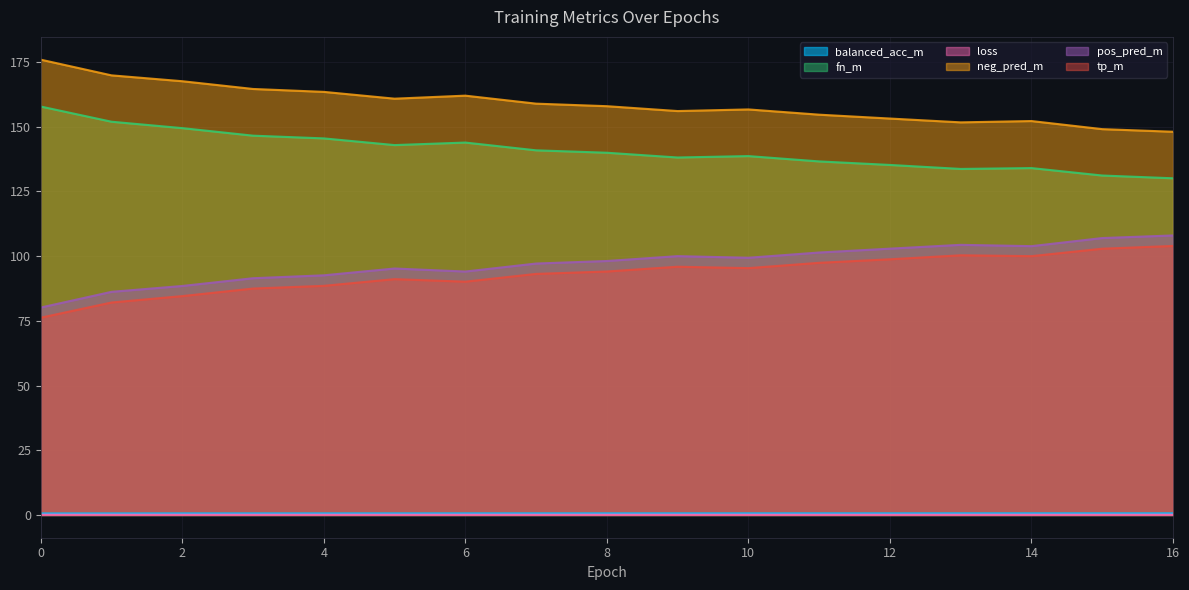

Reading left to right, extract all data points from this chart.

balanced_acc_m: 0=0.6	1=0.6	2=0.6	3=0.6	4=0.6	5=0.6	6=0.6	7=0.6	8=0.6	9=0.6	10=0.6	11=0.6	12=0.6	13=0.6	14=0.6	15=0.6	16=0.6
fn_m: 0=157.8	1=151.9	2=149.4	3=146.5	4=145.5	5=142.9	6=143.9	7=140.8	8=139.9	9=138.1	10=138.6	11=136.6	12=135.2	13=133.7	14=134.0	15=131.1	16=130.1
loss: 0=0.1	1=0.1	2=0.1	3=0.1	4=0.1	5=0.1	6=0.1	7=0.1	8=0.1	9=0.1	10=0.1	11=0.1	12=0.1	13=0.1	14=0.1	15=0.1	16=0.1
neg_pred_m: 0=175.9	1=169.8	2=167.5	3=164.6	4=163.4	5=160.8	6=162.0	7=158.9	8=157.9	9=156.0	10=156.6	11=154.6	12=153.1	13=151.7	14=152.2	15=149.0	16=148.0
pos_pred_m: 0=80.1	1=86.2	2=88.5	3=91.4	4=92.6	5=95.2	6=94.0	7=97.1	8=98.1	9=100.0	10=99.4	11=101.4	12=102.9	13=104.3	14=103.8	15=107.0	16=108.0
tp_m: 0=76.2	1=82.1	2=84.5	3=87.5	4=88.5	5=91.1	6=90.1	7=93.1	8=94.0	9=95.9	10=95.3	11=97.4	12=98.8	13=100.3	14=100.0	15=102.8	16=103.9